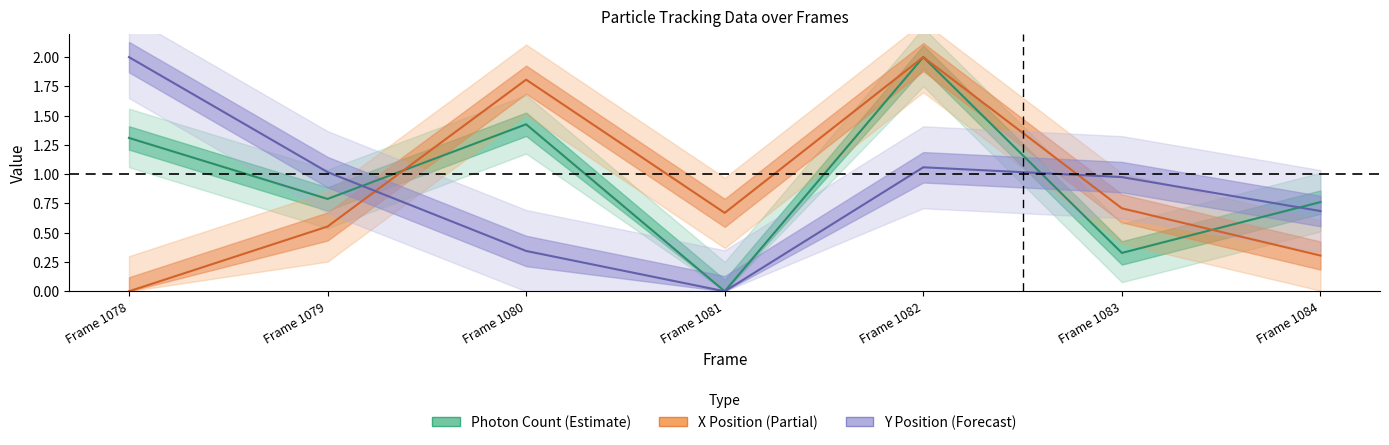

At Frame 1080, list the series in order from largest to smallest.

X (nm), Photon Count, Y (nm)